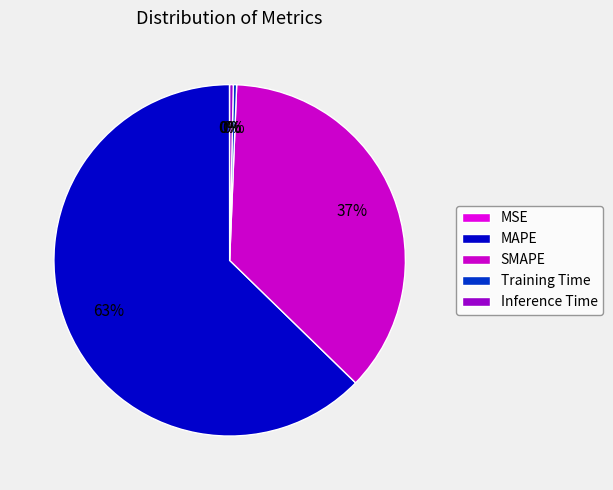

Which slice represents more than half of the pie?

MAPE